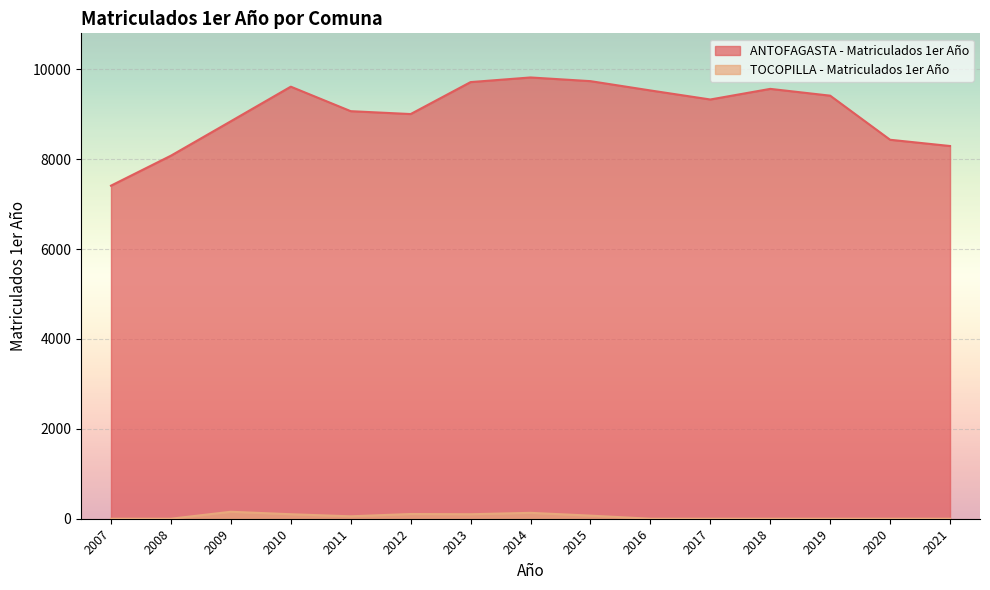

What is the average value of the TOCOPILLA - Matriculados 1er Año series?

48